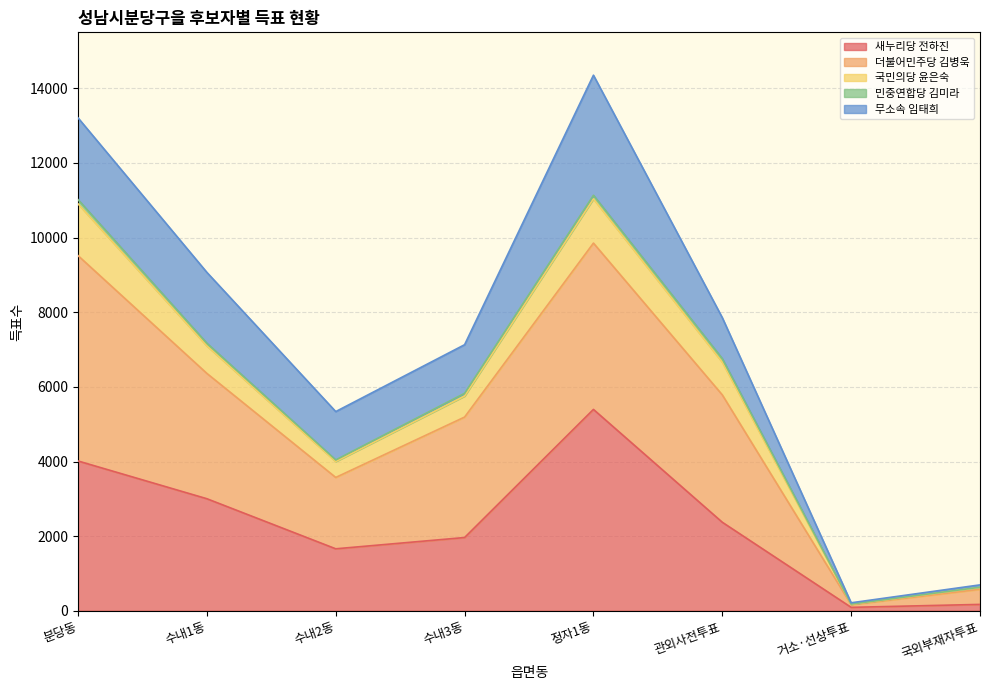

What is the highest value of the 새누리당 전하진 series?

5398